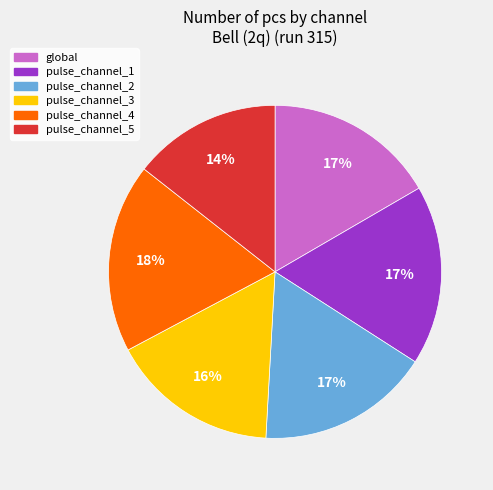

Which slice is the smallest?

pulse_channel_5